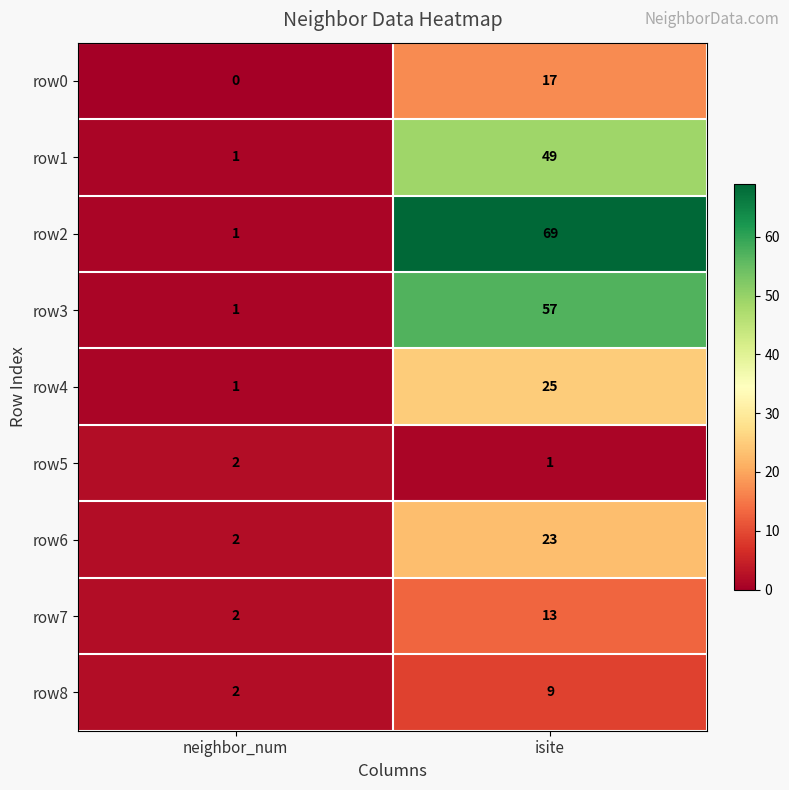

What is the approximate value of row8 at isite?

9